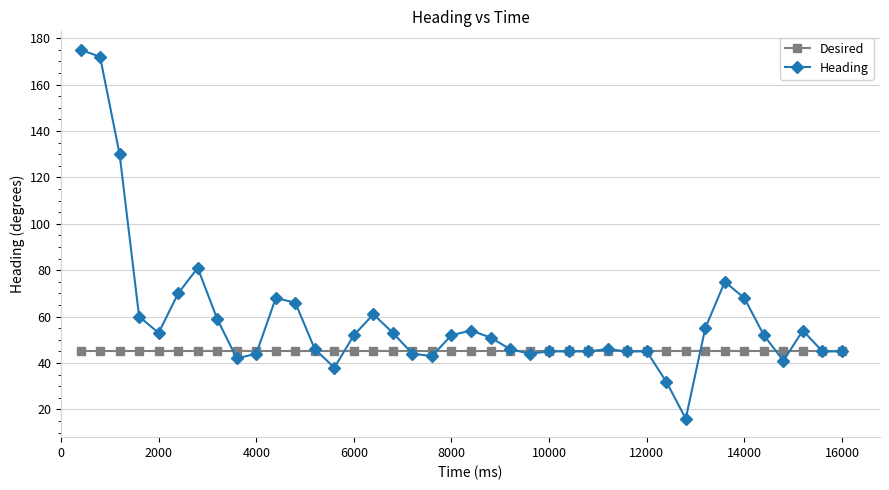

Which series has the widest spread of values?

Heading